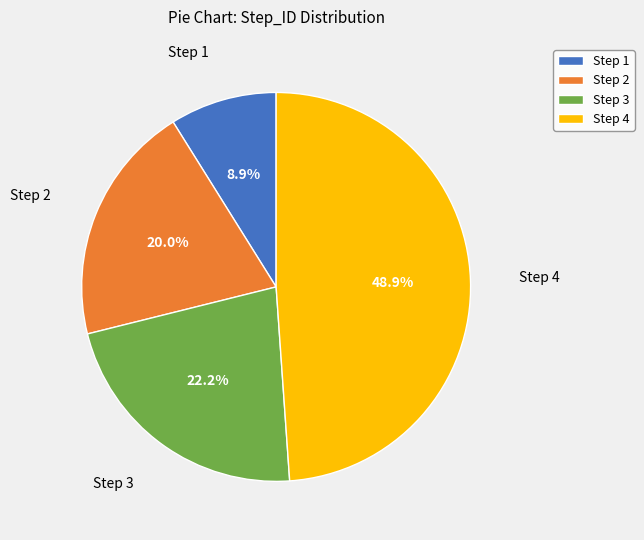

What percentage is the Step 2 slice, to the nearest percent?

20%